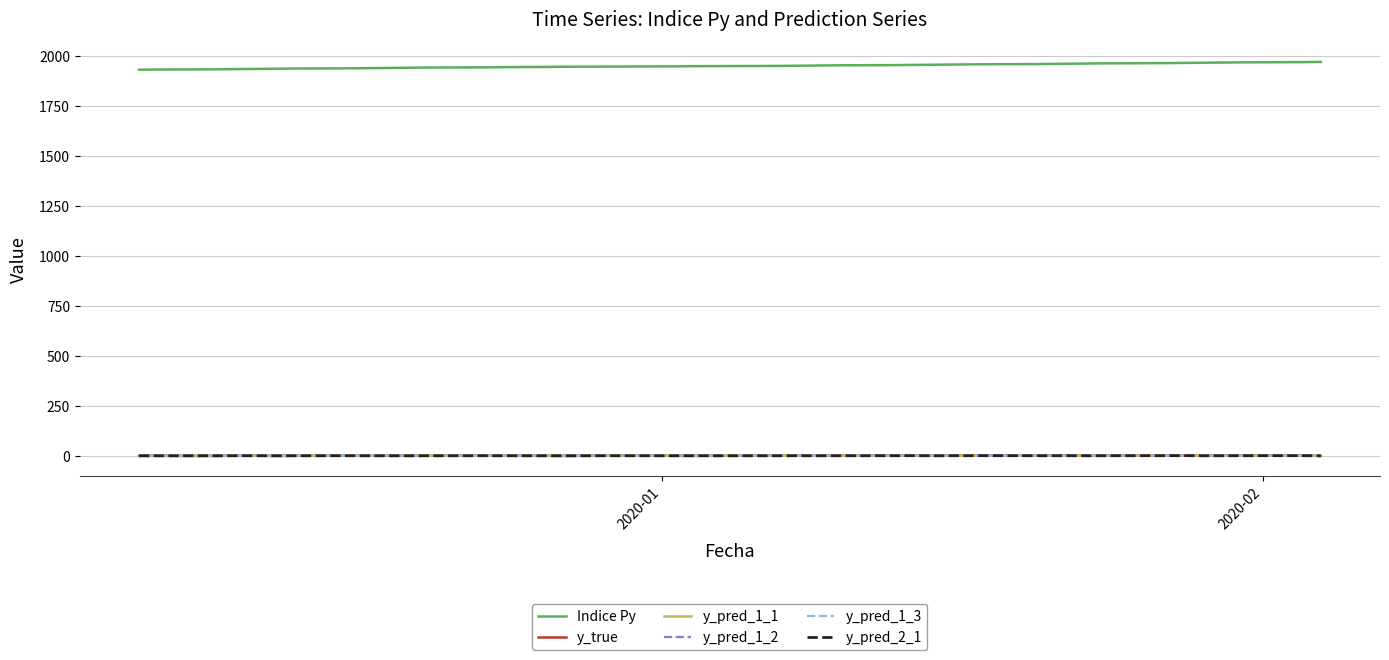

Which series has the largest range (max minus min)?

Indice Py